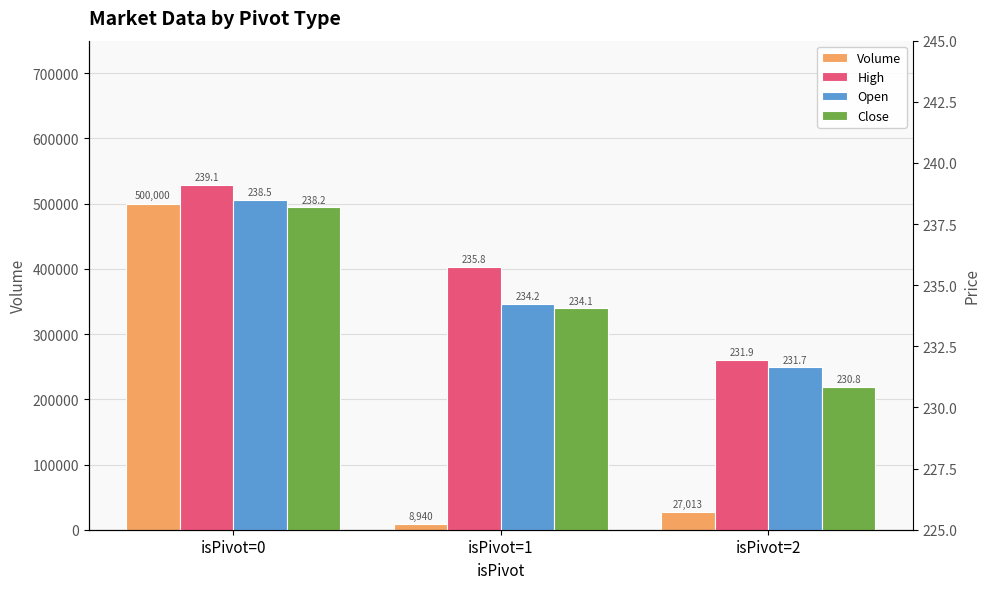

The value of Open at isPivot=2 is 231.7. True or false?

True